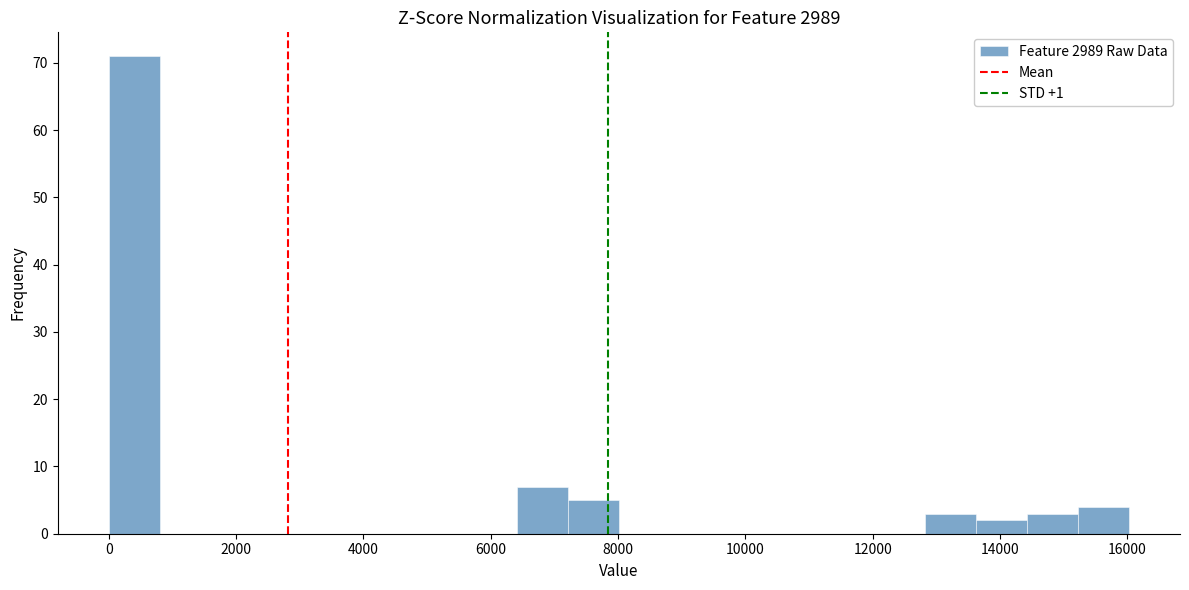

Reading left to right, transcribe this chart: for each bar, give the range it covers on the x-axis and its height. Neither the bar edges nor the heights are printed on the chart, so give them approximately, as read against the axes.

0 to 800: 71
800 to 1600: 0
1600 to 2400: 0
2400 to 3200: 0
3200 to 4000: 0
4000 to 4800: 0
4800 to 5600: 0
5600 to 6400: 0
6400 to 7200: 7
7200 to 8000: 5
8000 to 8800: 0
8800 to 9600: 0
9600 to 10400: 0
10400 to 11200: 0
11200 to 12000: 0
12000 to 12800: 0
12800 to 13600: 3
13600 to 14400: 2
14400 to 15200: 3
15200 to 16000: 4